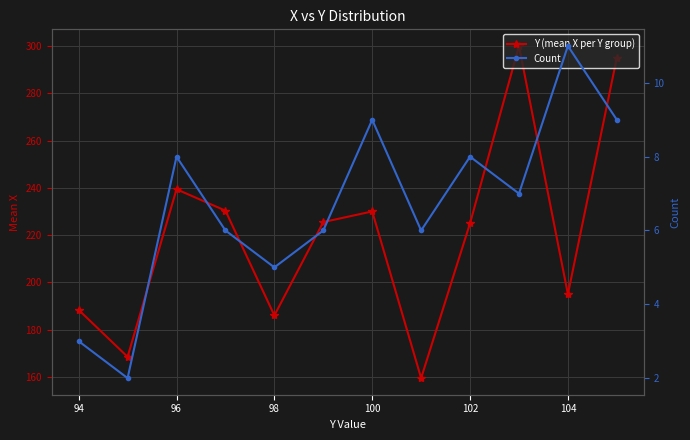

How many lines are shown in the chart?

2